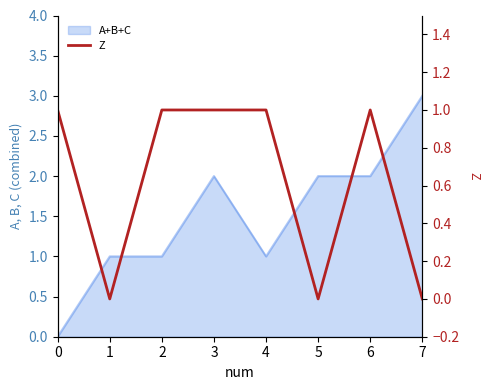

How many values are between 0 and 1?

8